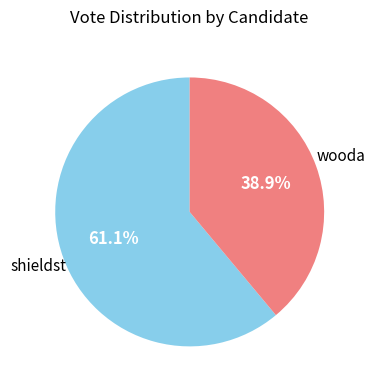

Is there any slice that represents more than half of the pie?

Yes